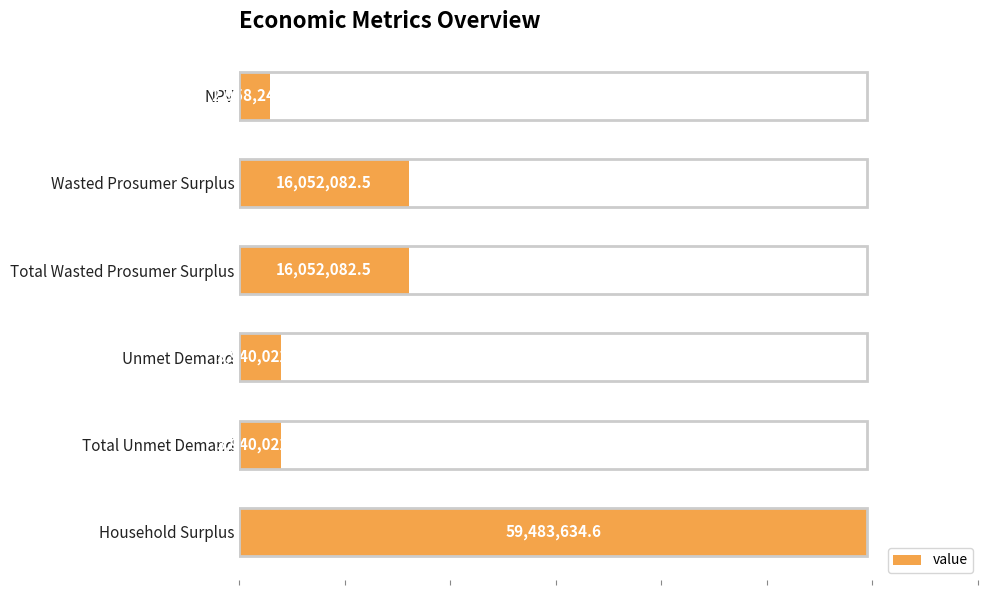

What is the label of the 3rd bar from the bottom?

Unmet Demand